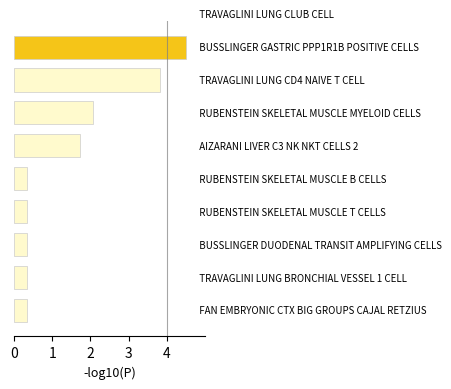

Reading bottom to top, extract all data points from this chart.

0.3	0.3	0.3	0.3	0.3	1.7	2.1	3.8	4.5